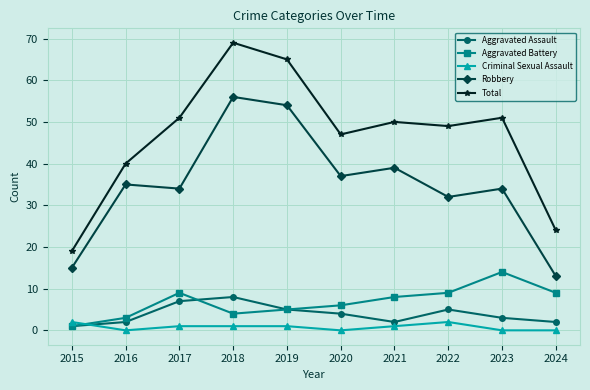

Reading right to left, what are all the values shown in this chart?

Aggravated Assault: 2	3	5	2	4	5	8	7	2	1
Aggravated Battery: 9	14	9	8	6	5	4	9	3	1
Criminal Sexual Assault: 0	0	2	1	0	1	1	1	0	2
Robbery: 13	34	32	39	37	54	56	34	35	15
Total: 24	51	49	50	47	65	69	51	40	19